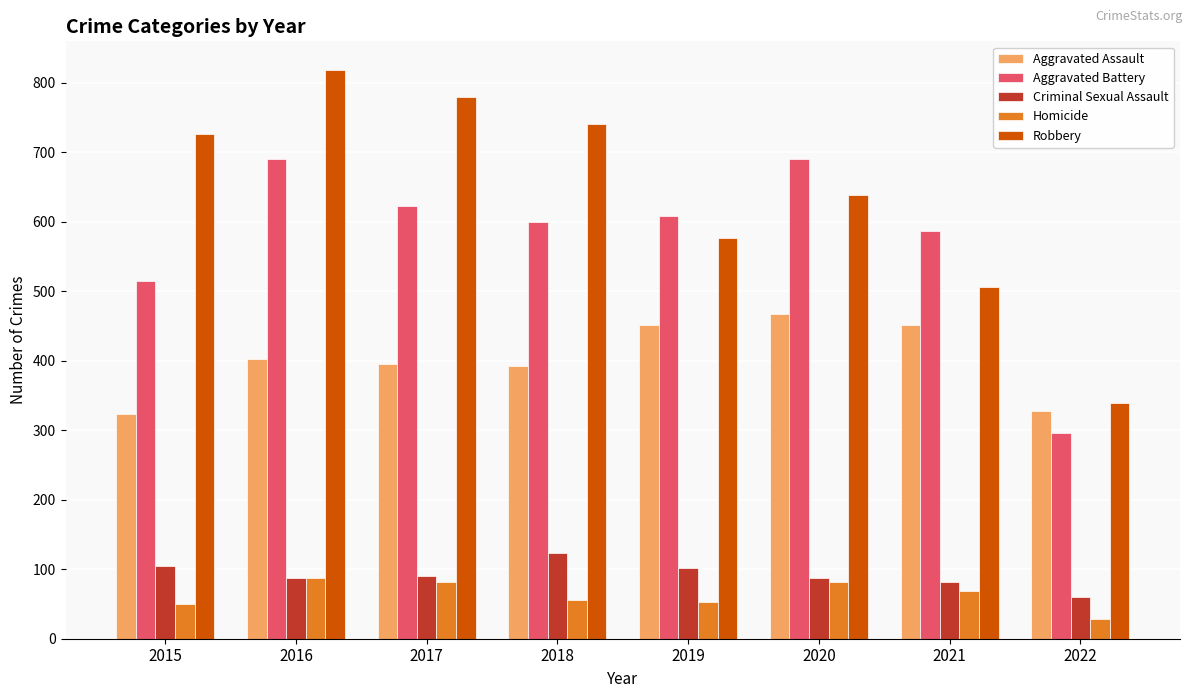

Does the chart contain stacked bars?

No